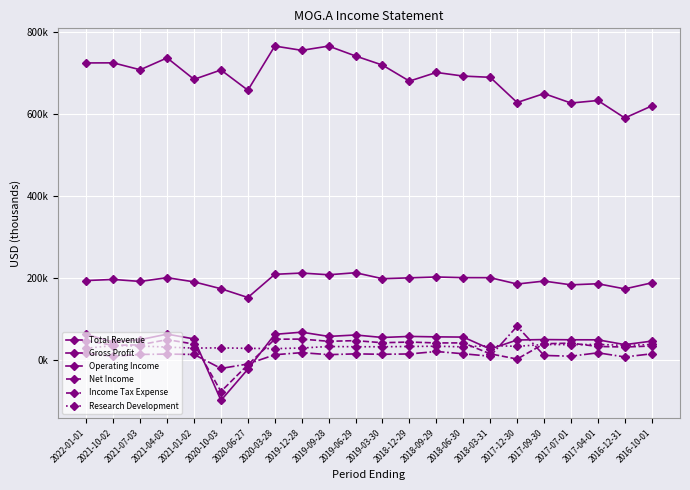

Reading left to right, extract all data points from this chart.

Total Revenue: 2022-01-01=724100	2021-10-02=724300	2021-07-03=707400	2021-04-03=736400	2021-01-02=684000	2020-10-03=706900	2020-06-27=657500	2020-03-28=765300	2019-12-28=754800	2019-09-28=765200	2019-06-29=741000	2019-03-30=718800	2018-12-29=679700	2018-09-29=700900	2018-06-30=692000	2018-03-31=689000	2017-12-30=627500	2017-09-30=649300	2017-07-01=626200	2017-04-01=632400	2016-12-31=589700	2016-10-01=619100
Gross Profit: 2022-01-01=192900	2021-10-02=195600	2021-07-03=190700	2021-04-03=199900	2021-01-02=189700	2020-10-03=172900	2020-06-27=151500	2020-03-28=208100	2019-12-28=211200	2019-09-28=207000	2019-06-29=212000	2019-03-30=197400	2018-12-29=199500	2018-09-29=201600	2018-06-30=200000	2018-03-31=199900	2017-12-30=184400	2017-09-30=191600	2017-07-01=182400	2017-04-01=185100	2016-12-31=172500	2016-10-01=187300
Operating Income: 2022-01-01=61400	2021-10-02=42700	2021-07-03=48600	2021-04-03=62100	2021-01-02=50400	2020-10-03=-99700	2020-06-27=-23400	2020-03-28=61600	2019-12-28=66900	2019-09-28=56500	2019-06-29=60000	2019-03-30=53900	2018-12-29=56500	2018-09-29=55400	2018-06-30=54900	2018-03-31=25600	2017-12-30=47800	2017-09-30=48800	2017-07-01=48300	2017-04-01=48200	2016-12-31=36500	2016-10-01=45000
Net Income: 2022-01-01=46300	2021-10-02=34600	2021-07-03=36100	2021-04-03=48700	2021-01-02=37800	2020-10-03=-78000	2020-06-27=-12600	2020-03-28=49700	2019-12-28=50000	2019-09-28=44600	2019-06-29=46200	2019-03-30=41100	2018-12-29=42800	2018-09-29=40600	2018-06-30=40700	2018-03-31=14000	2017-12-30=1300	2017-09-30=38600	2017-07-01=40100	2017-04-01=32000	2016-12-31=30600	2016-10-01=33100
Income Tax Expense: 2022-01-01=15200	2021-10-02=8100	2021-07-03=12500	2021-04-03=13400	2021-01-02=12500	2020-10-03=-21700	2020-06-27=-10800	2020-03-28=11800	2019-12-28=16900	2019-09-28=12000	2019-06-29=13900	2019-03-30=12900	2018-12-29=13700	2018-09-29=19700	2018-06-30=14200	2018-03-31=8100	2017-12-30=81300	2017-09-30=10100	2017-07-01=8200	2017-04-01=16500	2016-12-31=6400	2016-10-01=14100
Research Development: 2022-01-01=27700	2021-10-02=34000	2021-07-03=33100	2021-04-03=30500	2021-01-02=28000	2020-10-03=28600	2020-06-27=27400	2020-03-28=26700	2019-12-28=28200	2019-09-28=31900	2019-06-29=31300	2019-03-30=31300	2018-12-29=31900	2018-09-29=32600	2018-06-30=31000	2018-03-31=34100	2017-12-30=32300	2017-09-30=36800	2017-07-01=36300	2017-04-01=37000	2016-12-31=34600	2016-10-01=36800